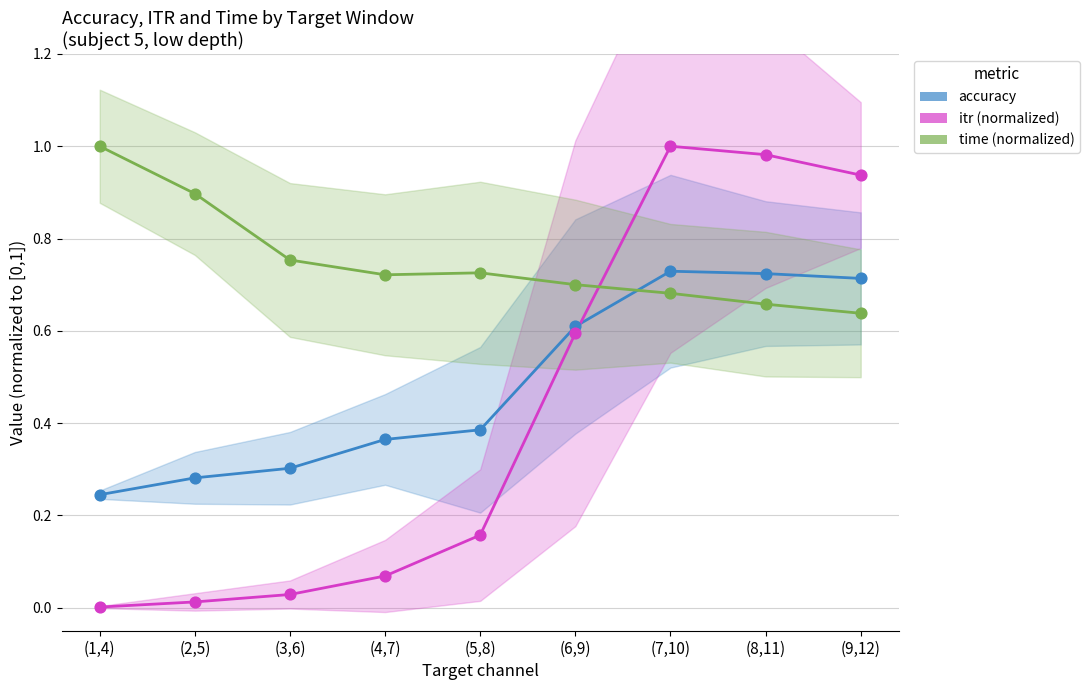

At which category is the sum across all series the highest?

(7,10)